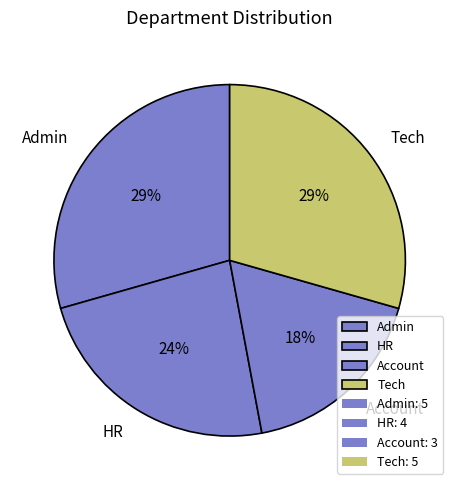

Is it true that HR is 37% of the pie?

False